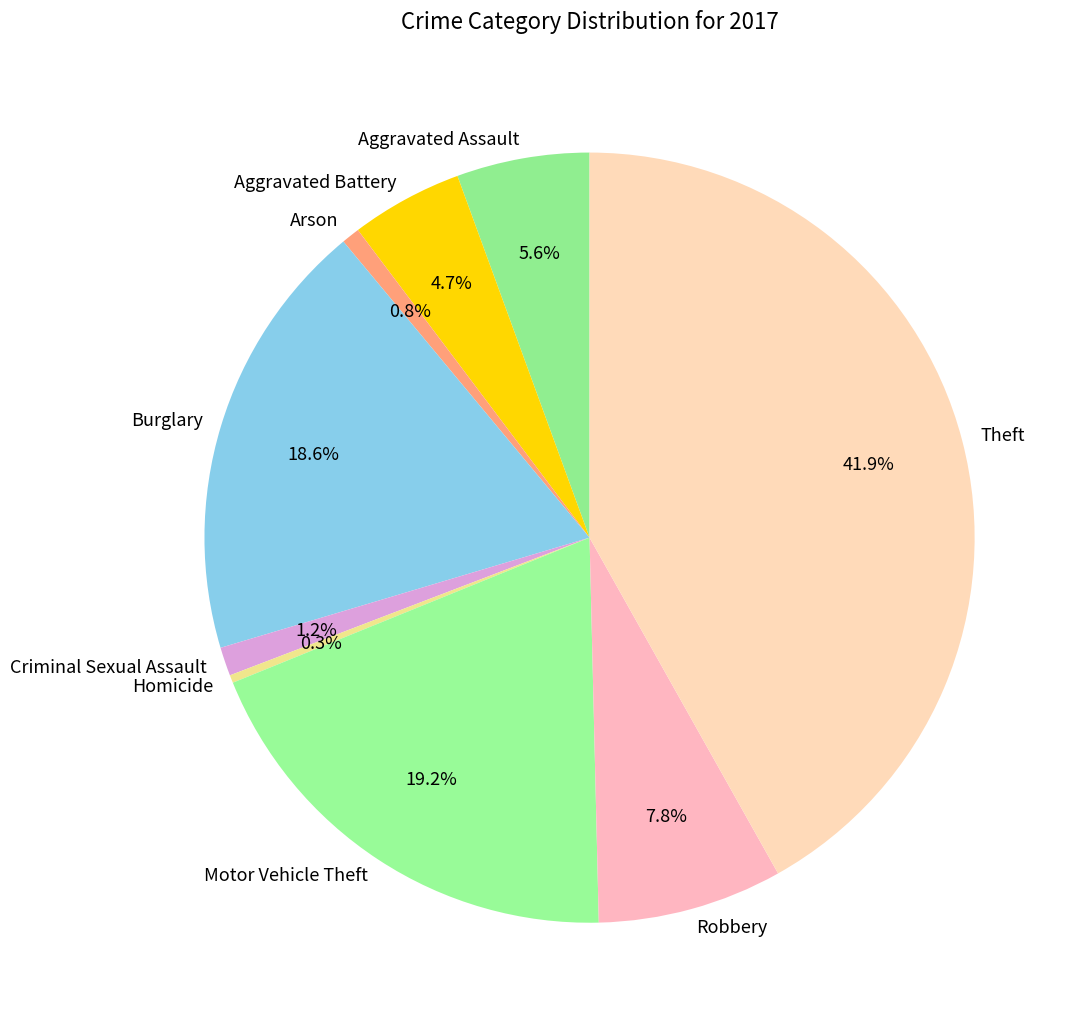

Between Aggravated Battery and Homicide, which is larger?

Aggravated Battery